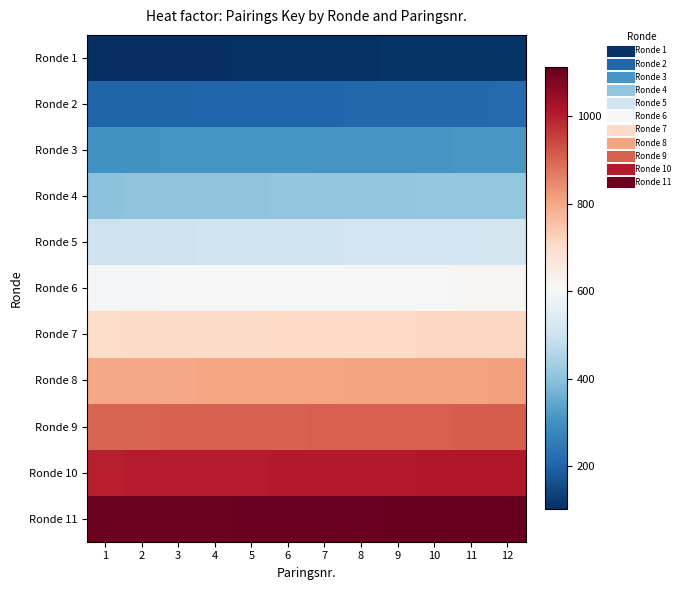

Which label corresponds to the largest value in the chart?

12